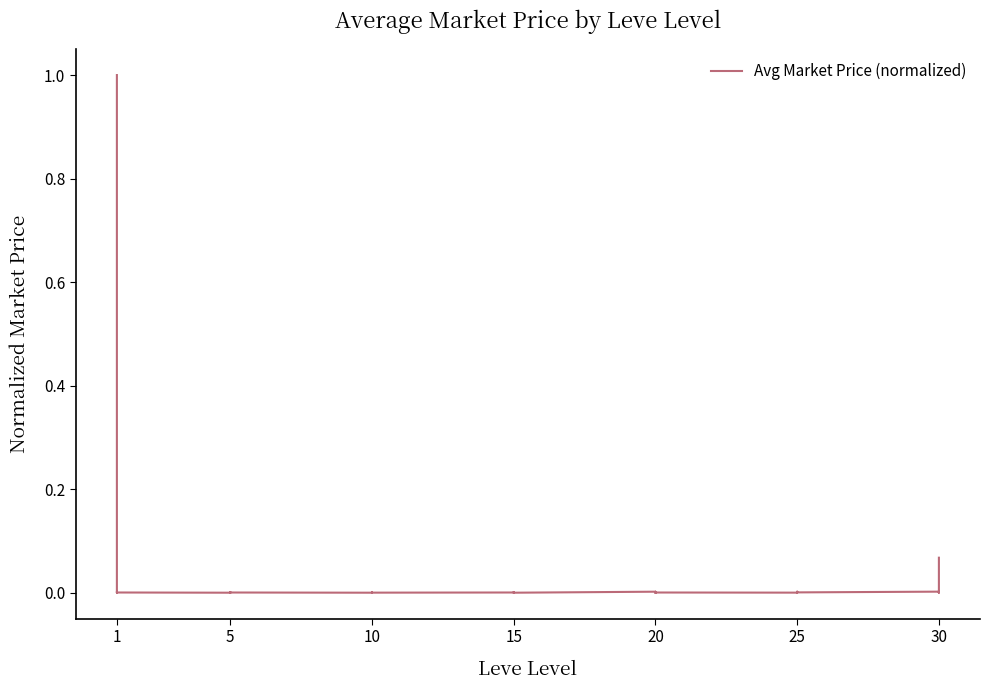

What is the difference between the second highest and minimum values?

0.1